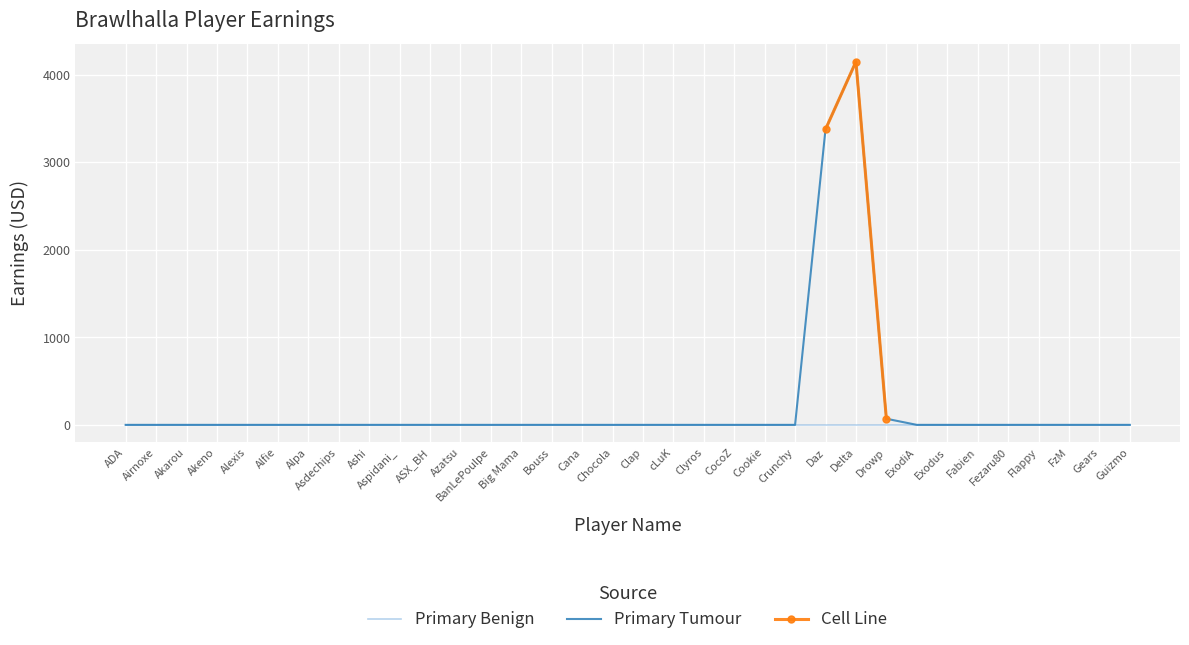

What position from the left is Ashi?

9